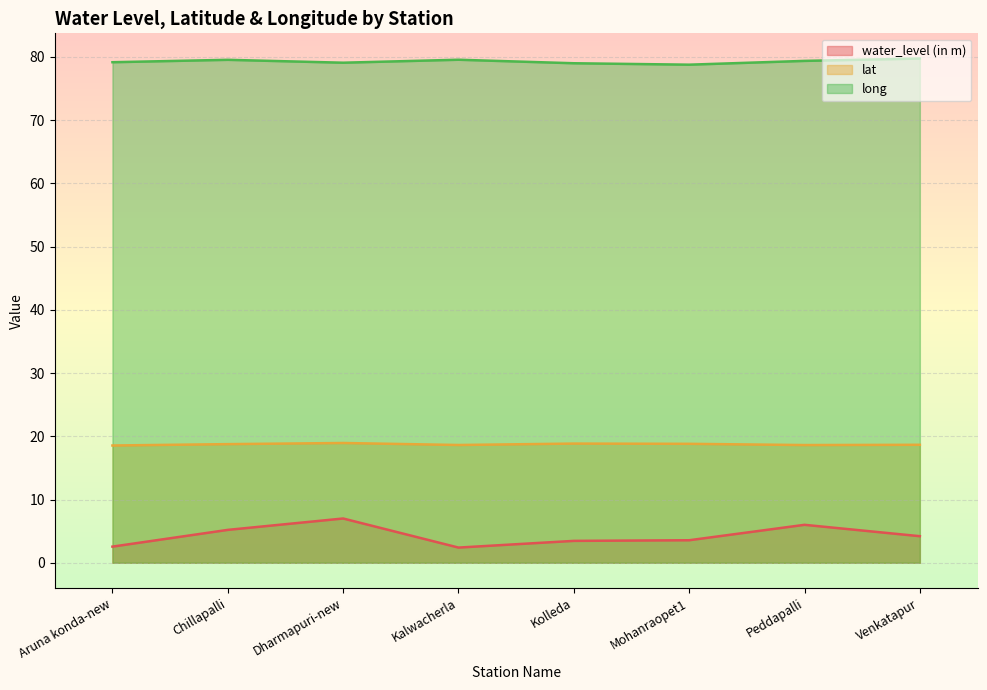

True or false: lat and long cross at least once.

False